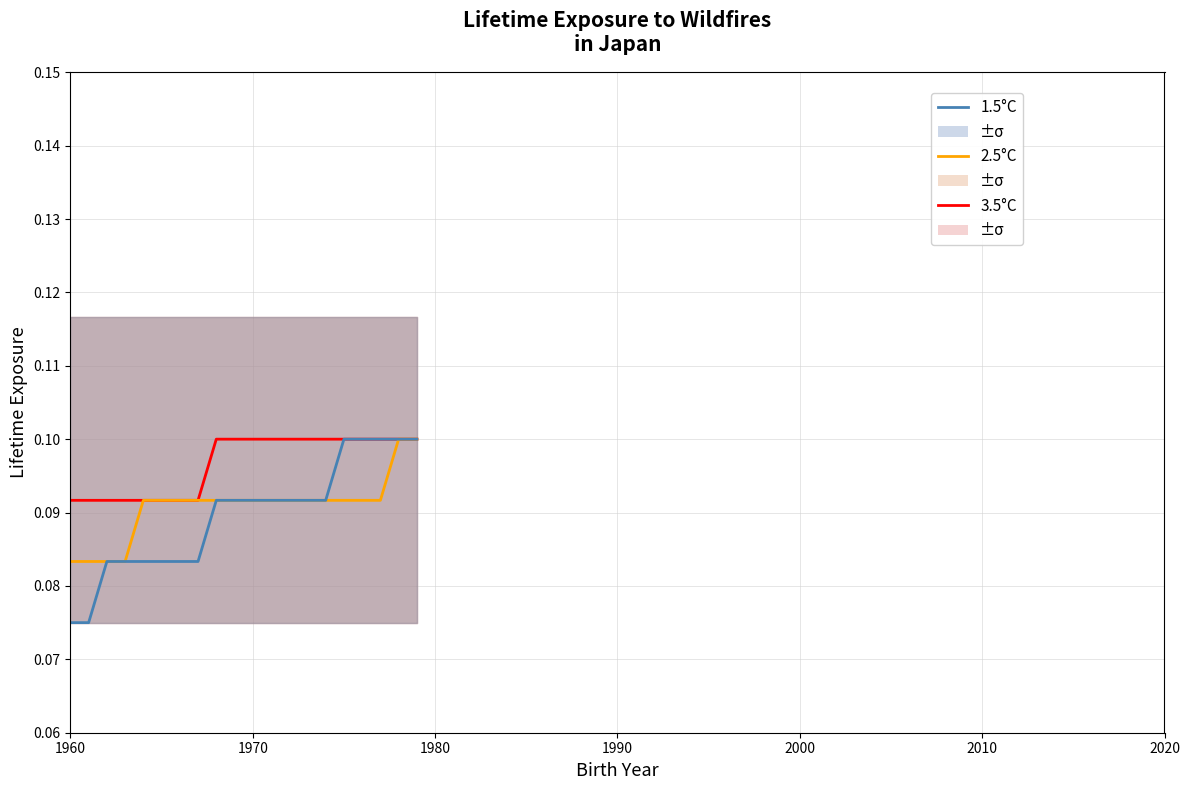

Does the chart display data point markers on the line(s)?

No